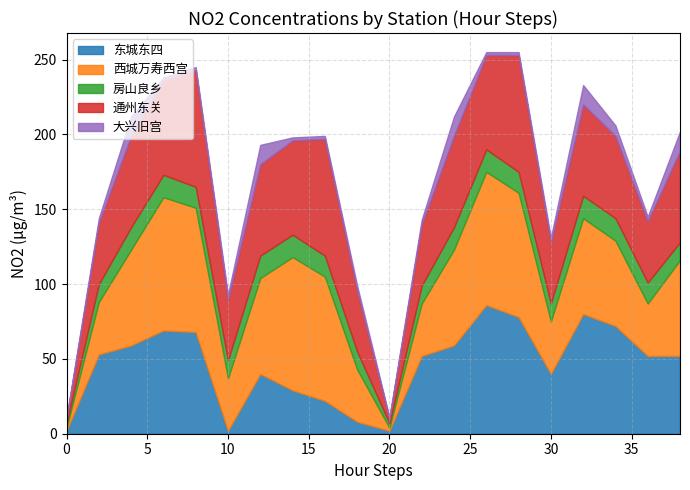

Where do 房山良乡 and 东城东四 first cross each other?

0 and 2